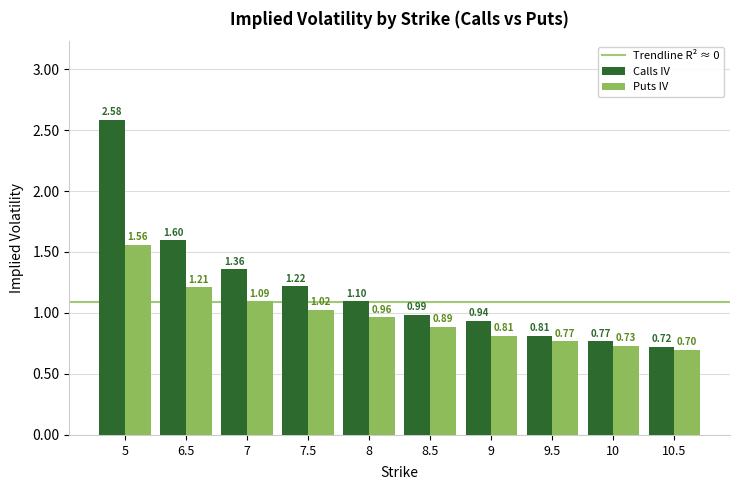

What is the difference between the maximum and minimum values in the Calls IV series?

1.9